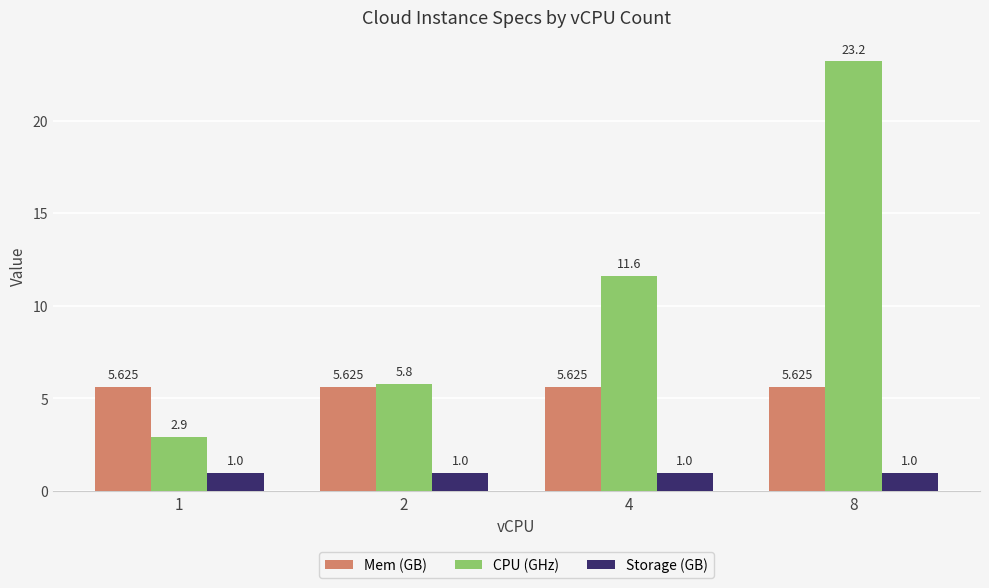

What is the minimum value for Mem (GB)?

5.6